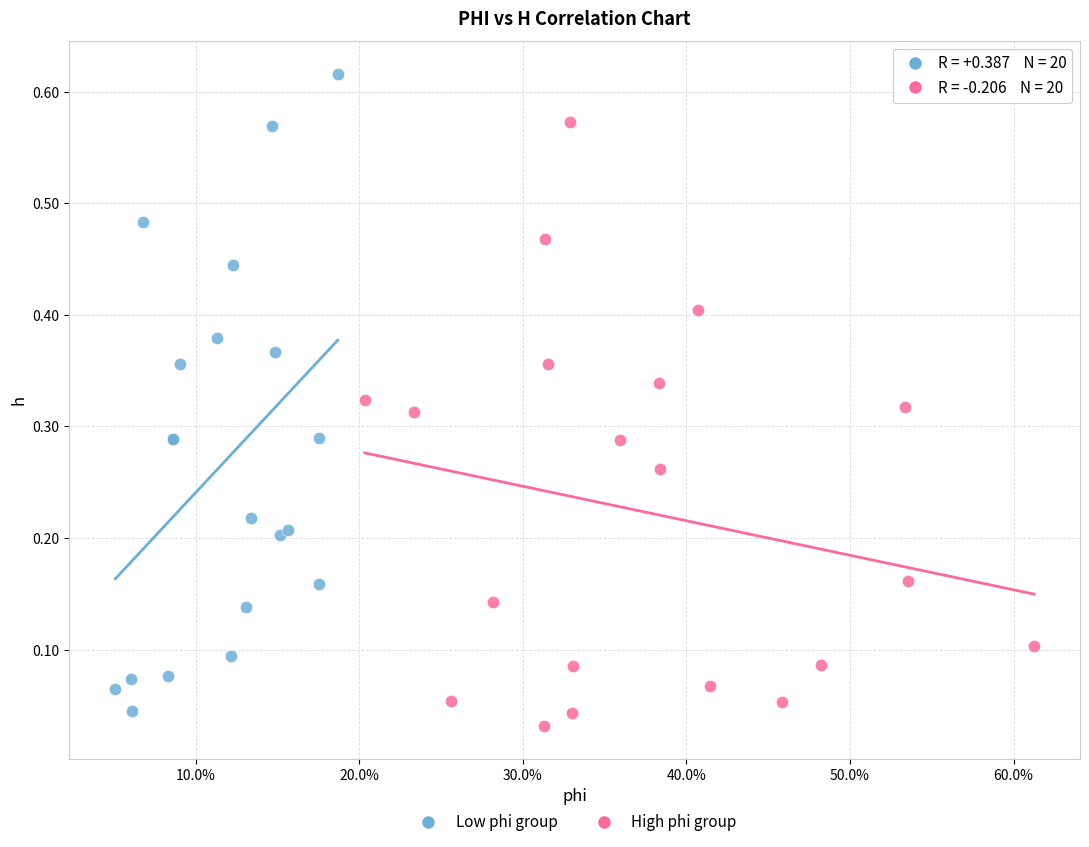

Which series contains the highest Y value?

Low phi group